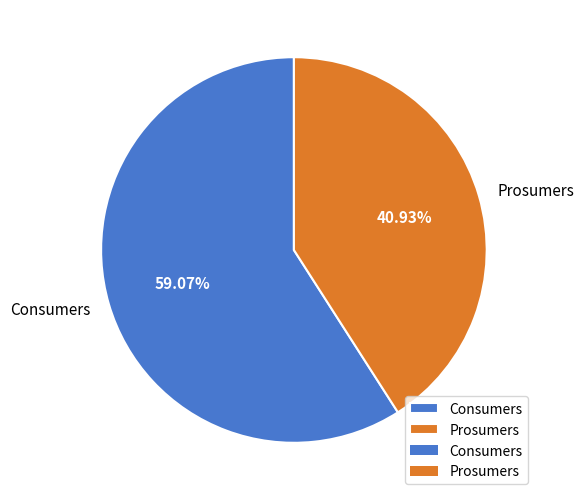

What is the largest slice in the pie chart?

Consumers